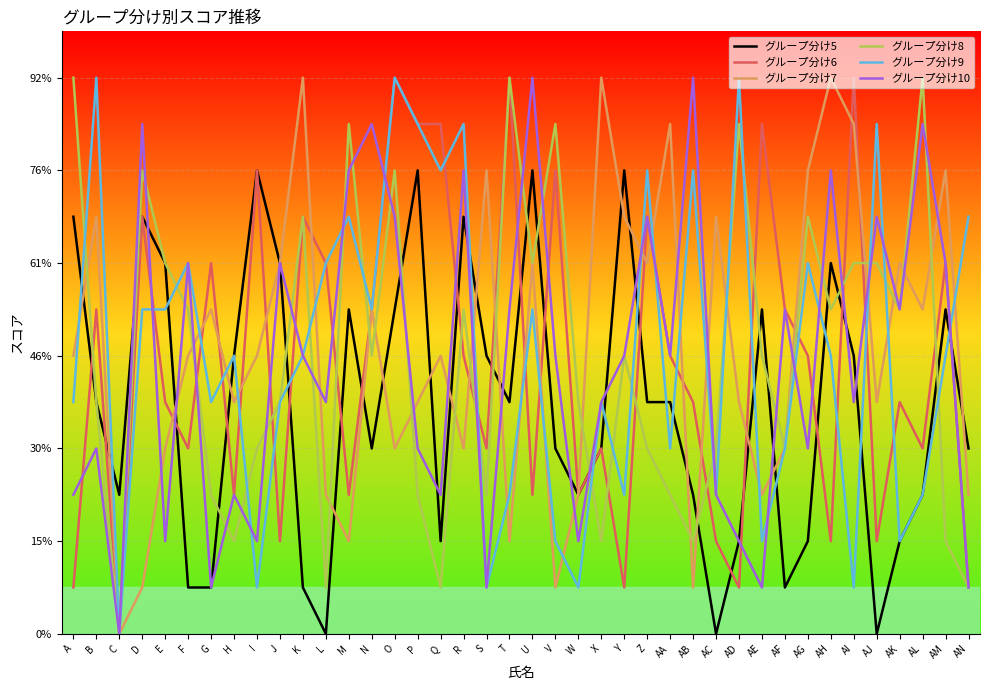

What is the difference between the highest and lowest values at AK?

6